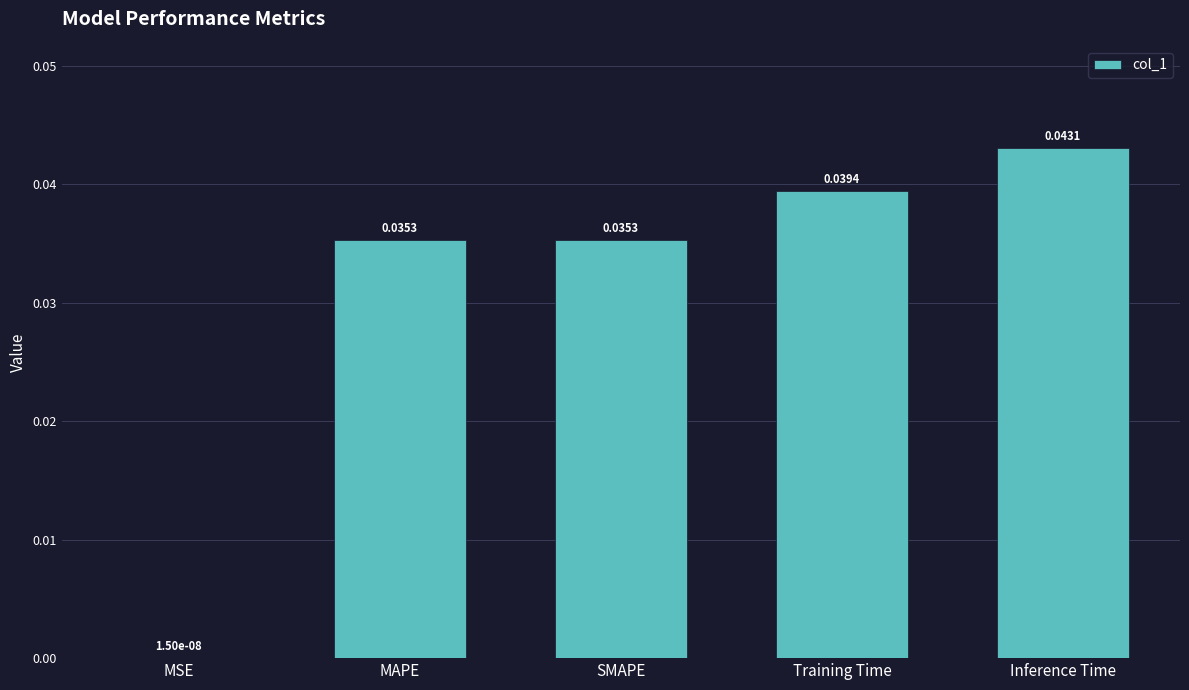

Where is the data nearest to the value 0?

MSE